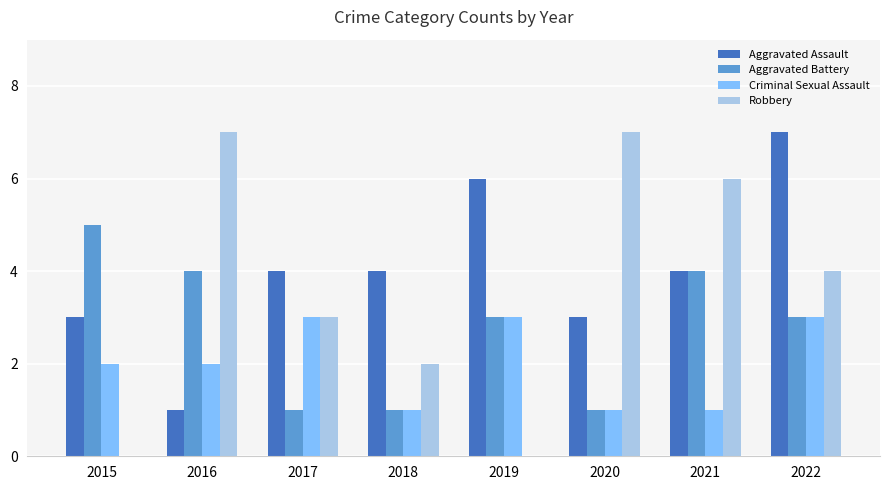

What is the total value across all series at 2017?

11